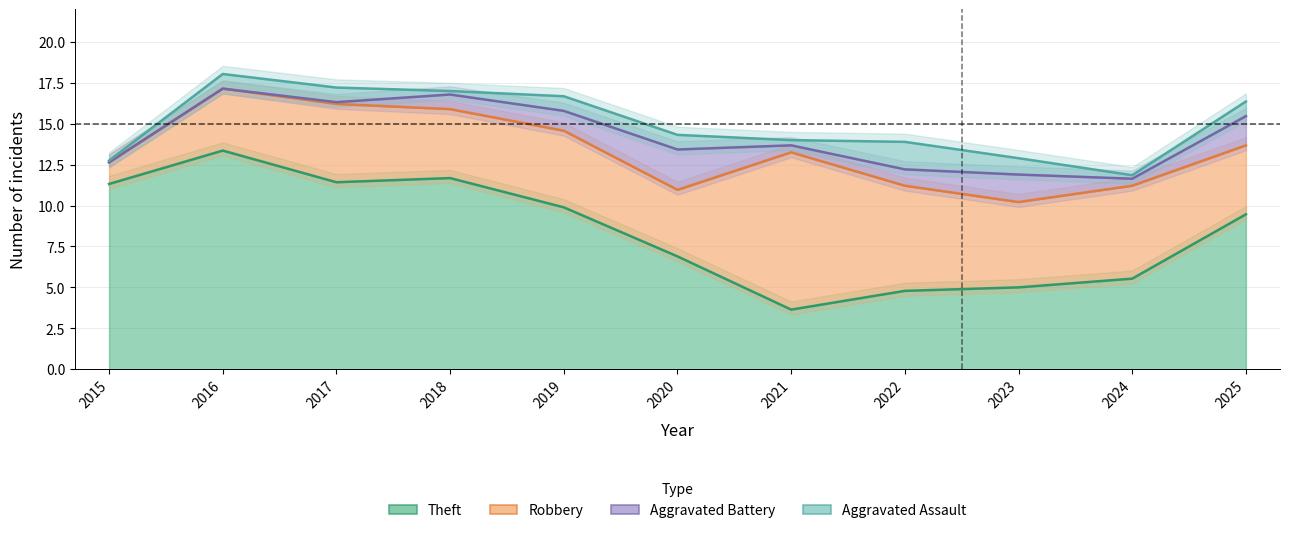

What are all the series names shown in the legend?

Theft, Robbery, Aggravated Battery, Aggravated Assault